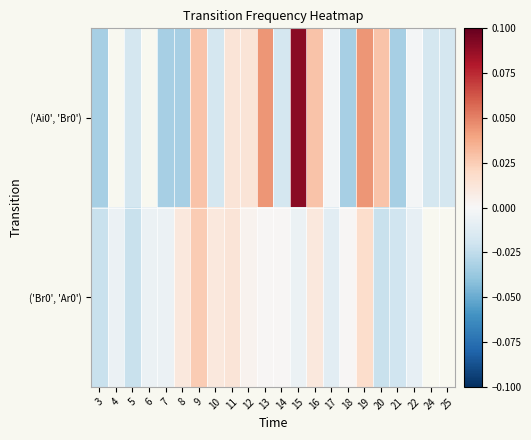

How many data points in ('Ai0', 'Br0') are above 0?

8